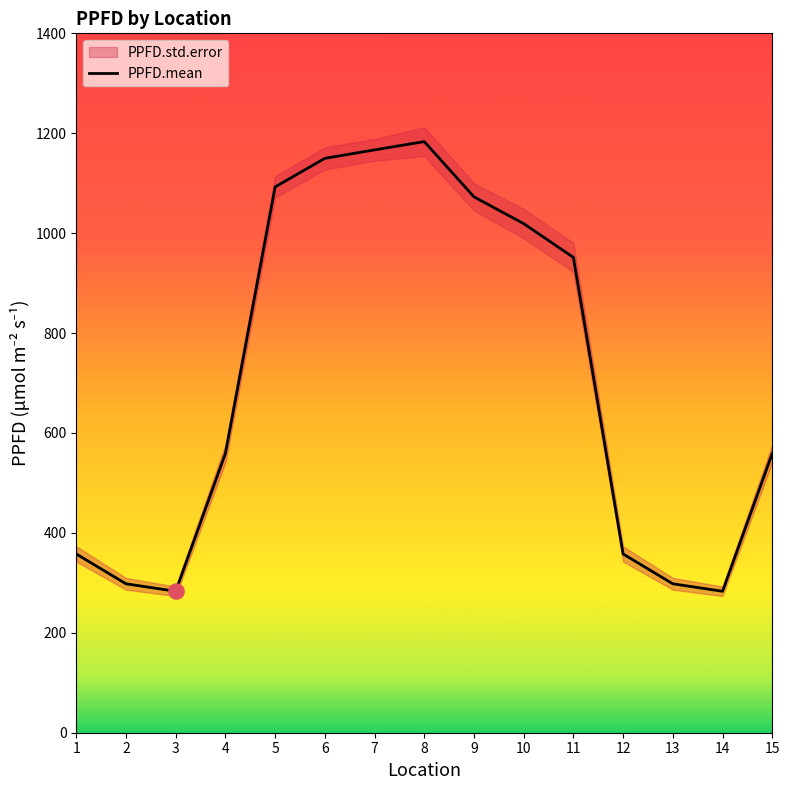

What is the ratio of the value at 12 to the value at 10?

0.4